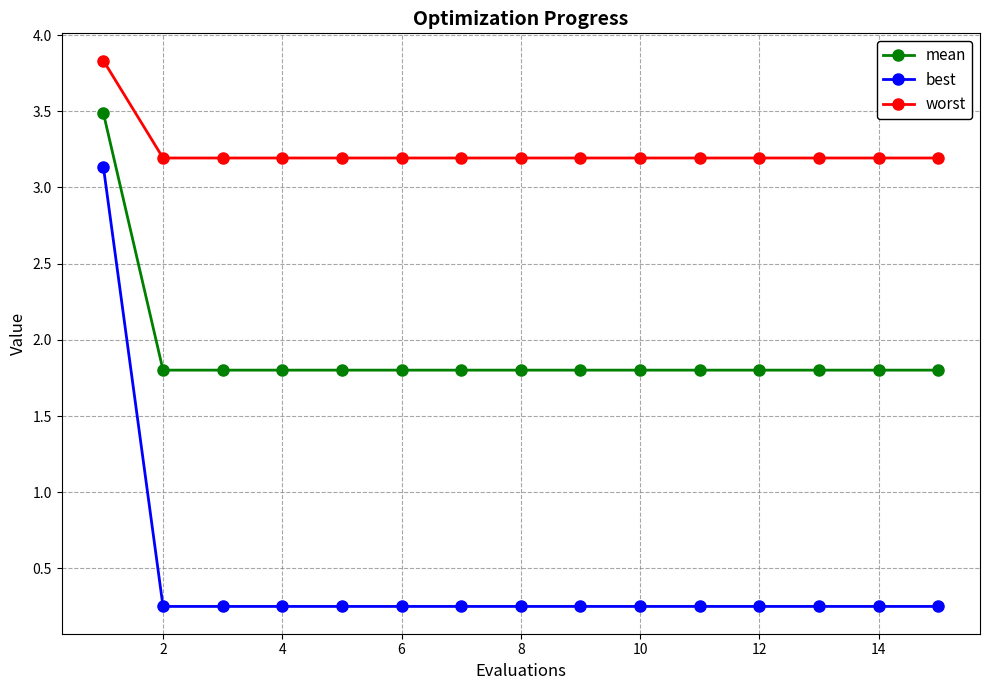

Which series has the largest total across all categories?

worst